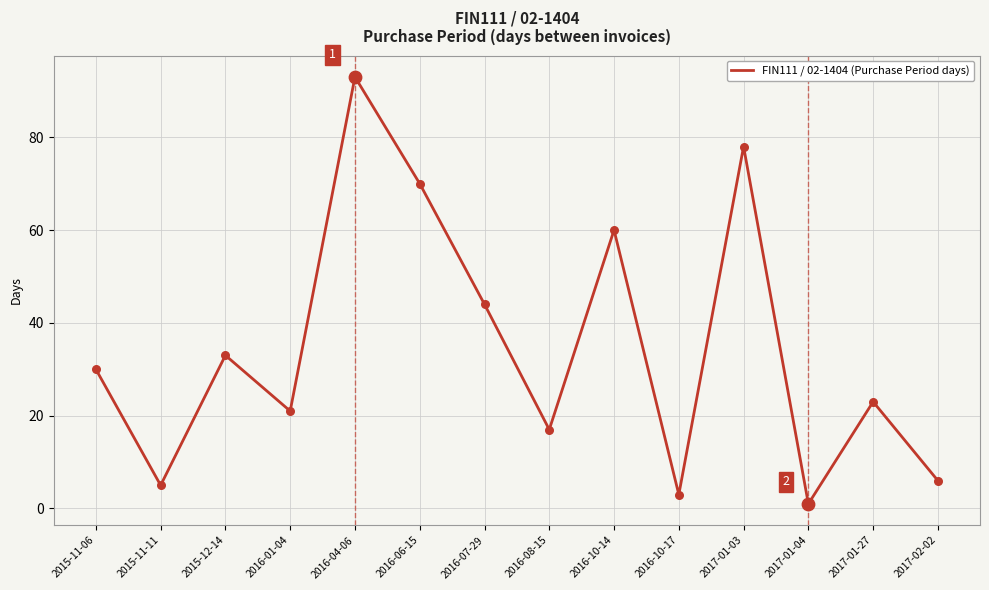

What is the ratio of the value at 2015-11-11 to the value at 2015-12-14?

0.2